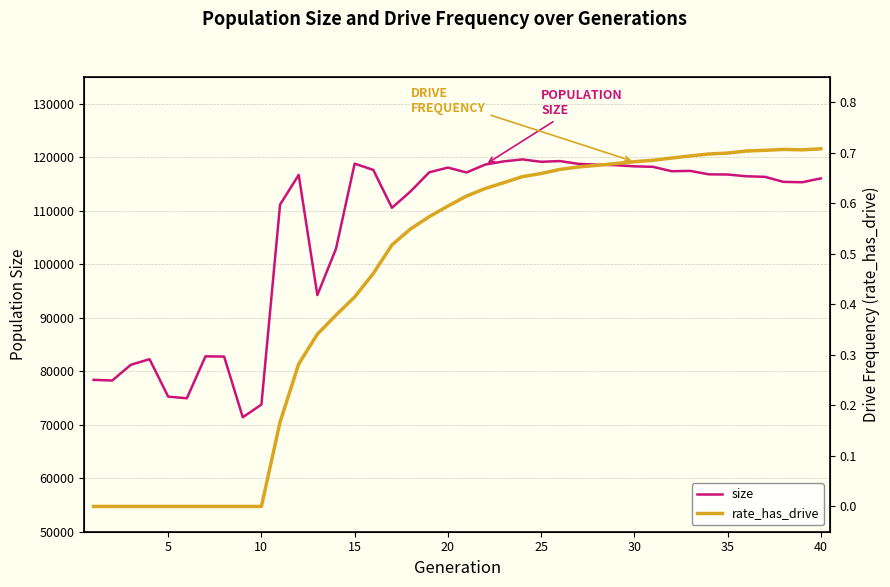

Which series has the largest total across all categories?

size